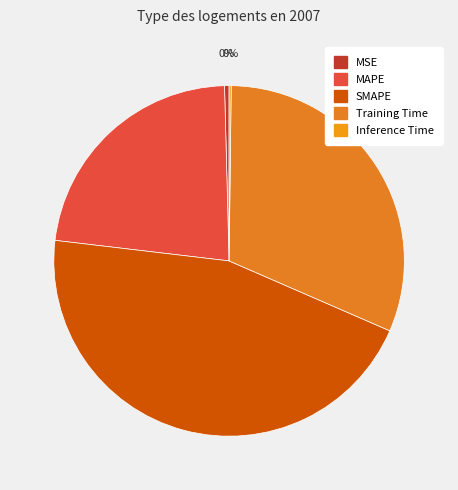

What percentage do MSE and SMAPE together represent?

45.8%